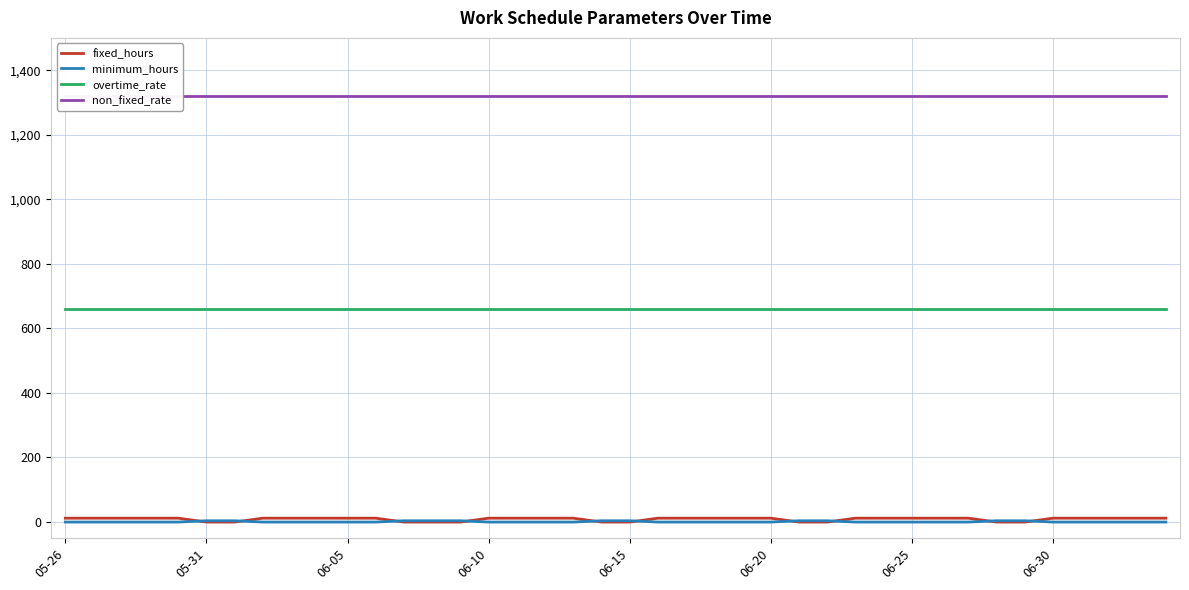

At which label does non_fixed_rate reach its minimum?

05-26